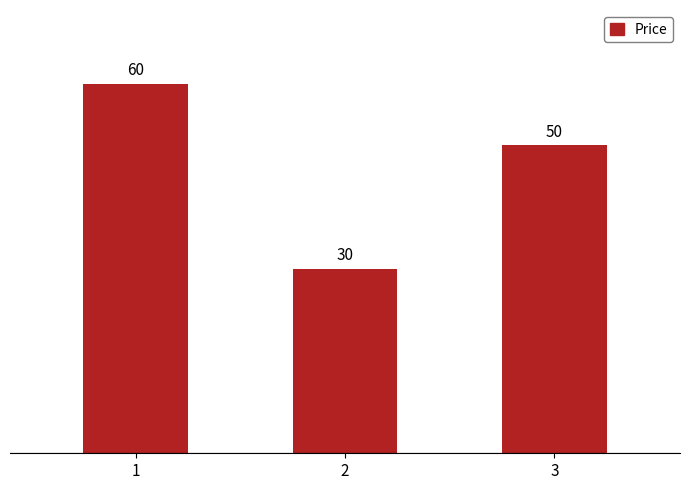

True or false: the data shows 85 at 1.

False